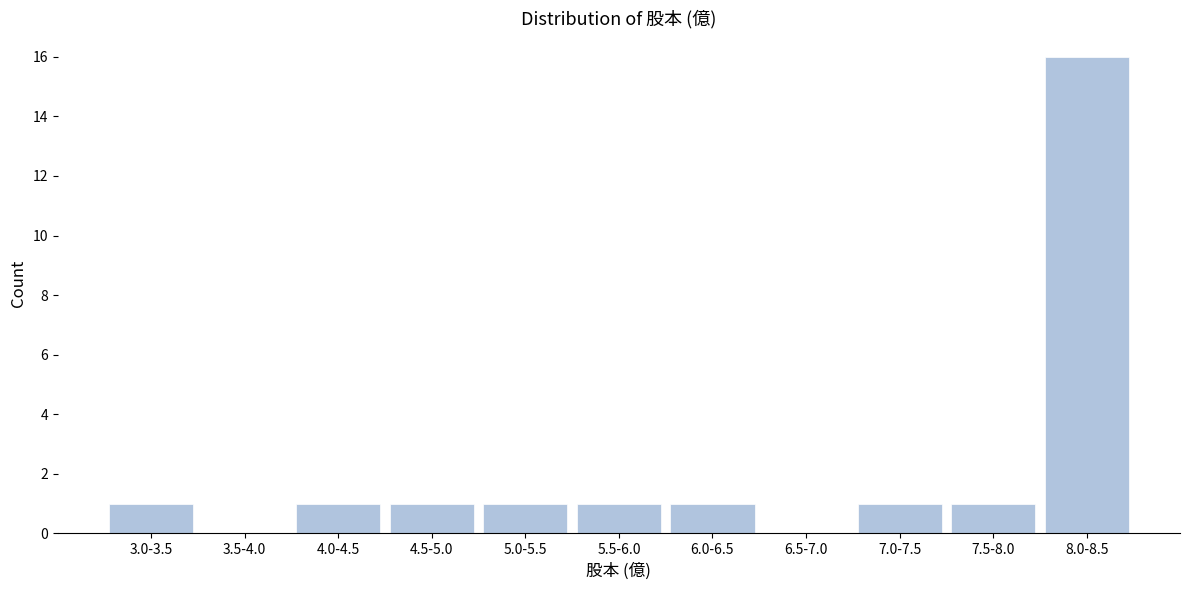

Reading right to left, what are all the values shown in this chart?

8.0-8.5=16	7.5-8.0=1	7.0-7.5=1	6.5-7.0=0	6.0-6.5=1	5.5-6.0=1	5.0-5.5=1	4.5-5.0=1	4.0-4.5=1	3.5-4.0=0	3.0-3.5=1